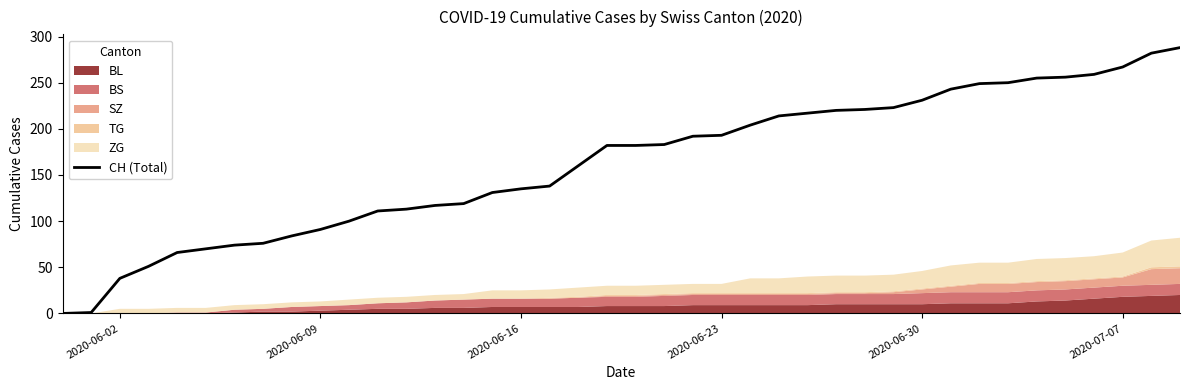

True or false: CH (Total) has a value of 91 at 2020-06-09.

True